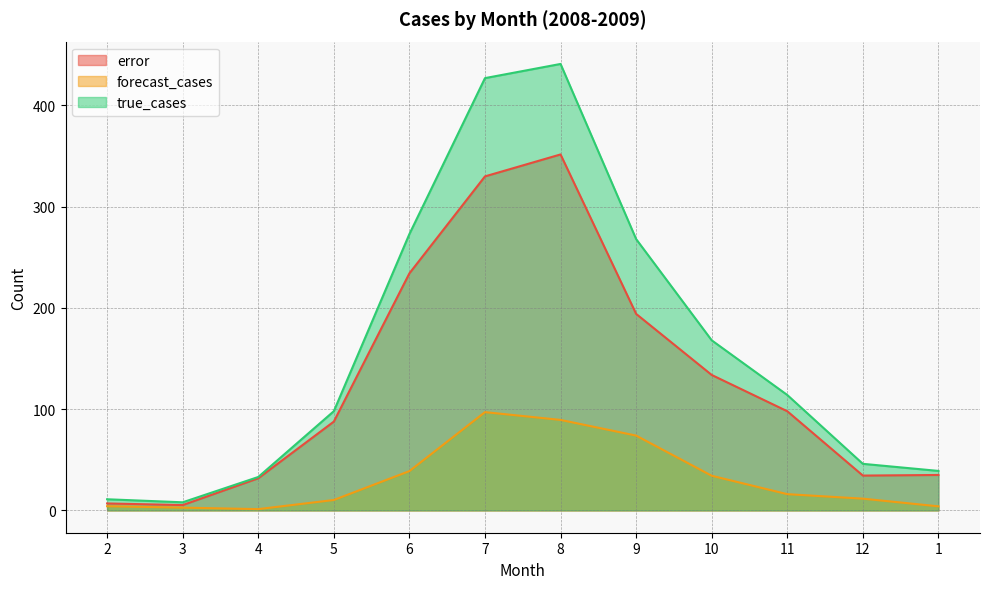

True or false: error has more than 1 points higher than both neighbors.

False